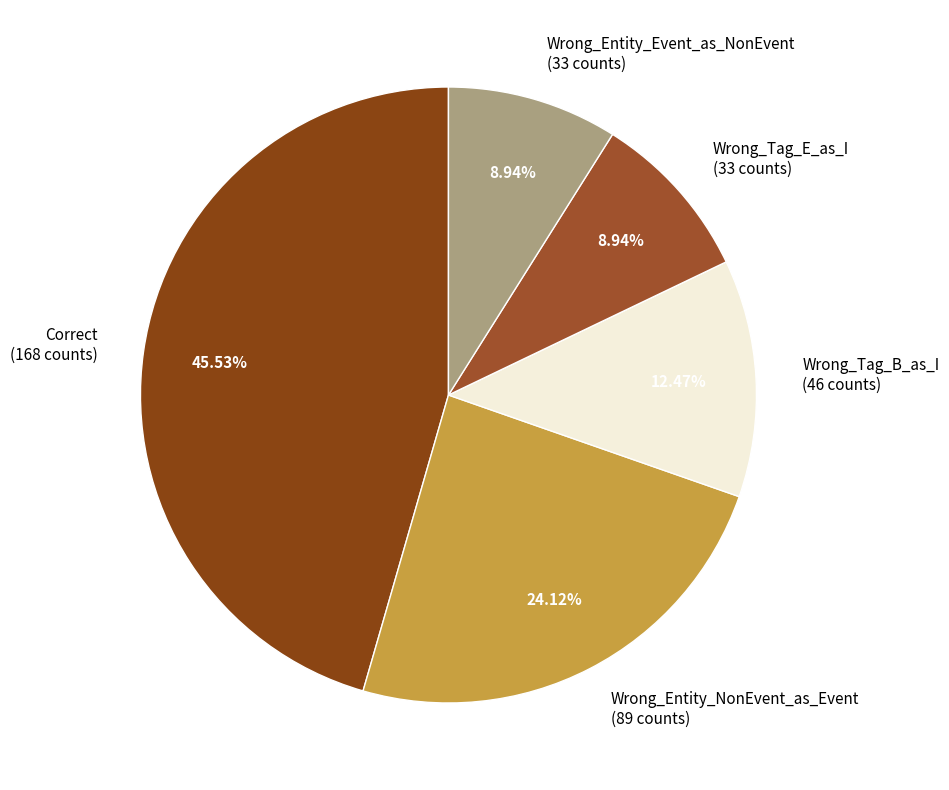

Which has a higher value, Wrong_Tag_B_as_I (46 counts) or Correct (168 counts)?

Correct (168 counts)